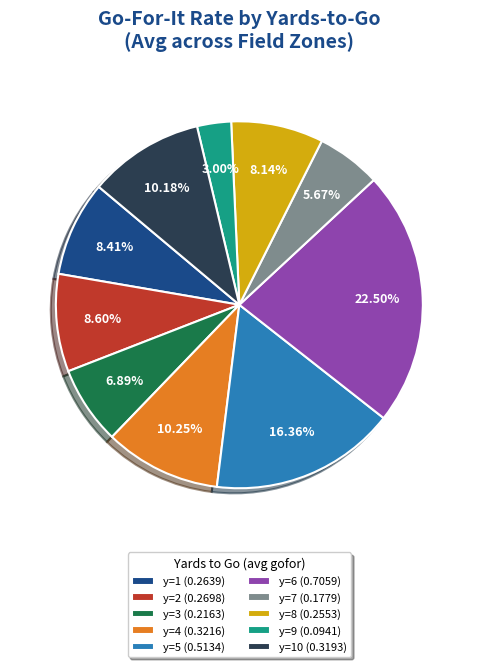

Combined, do y=8 (0.2553) and y=7 (0.1779) account for over 50%?

No